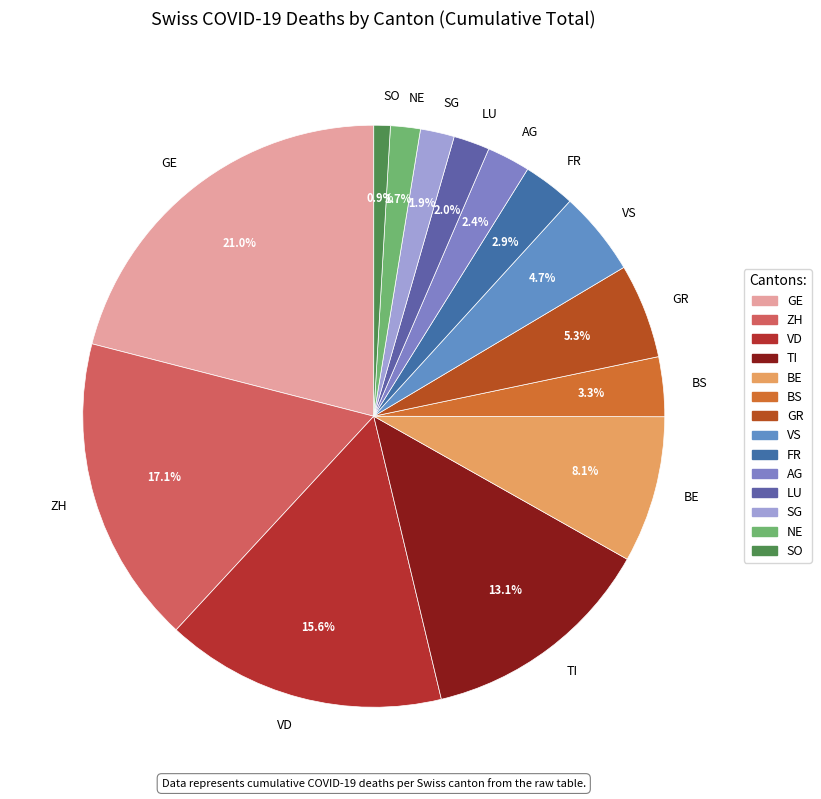

Which has a higher value, BS or NE?

BS